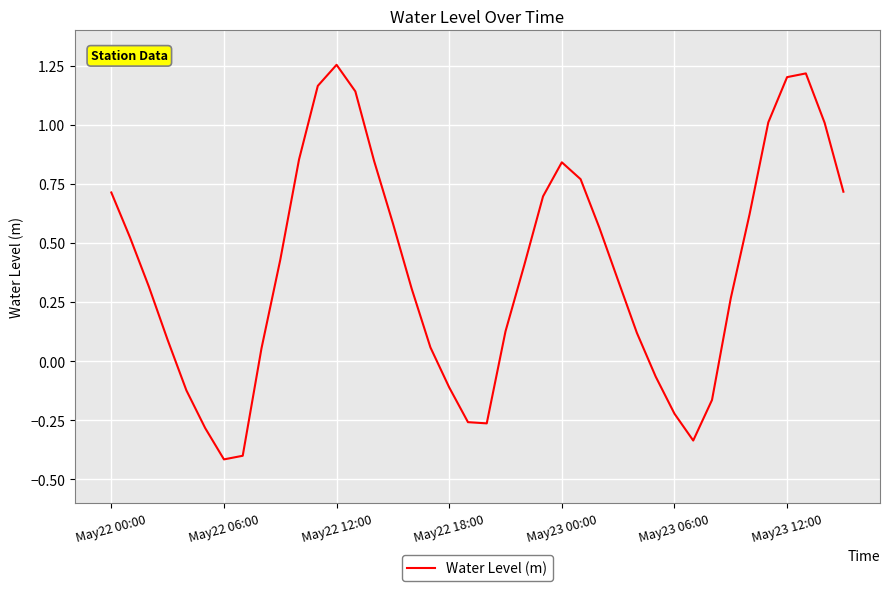

What is the difference between the maximum and minimum values?

1.7